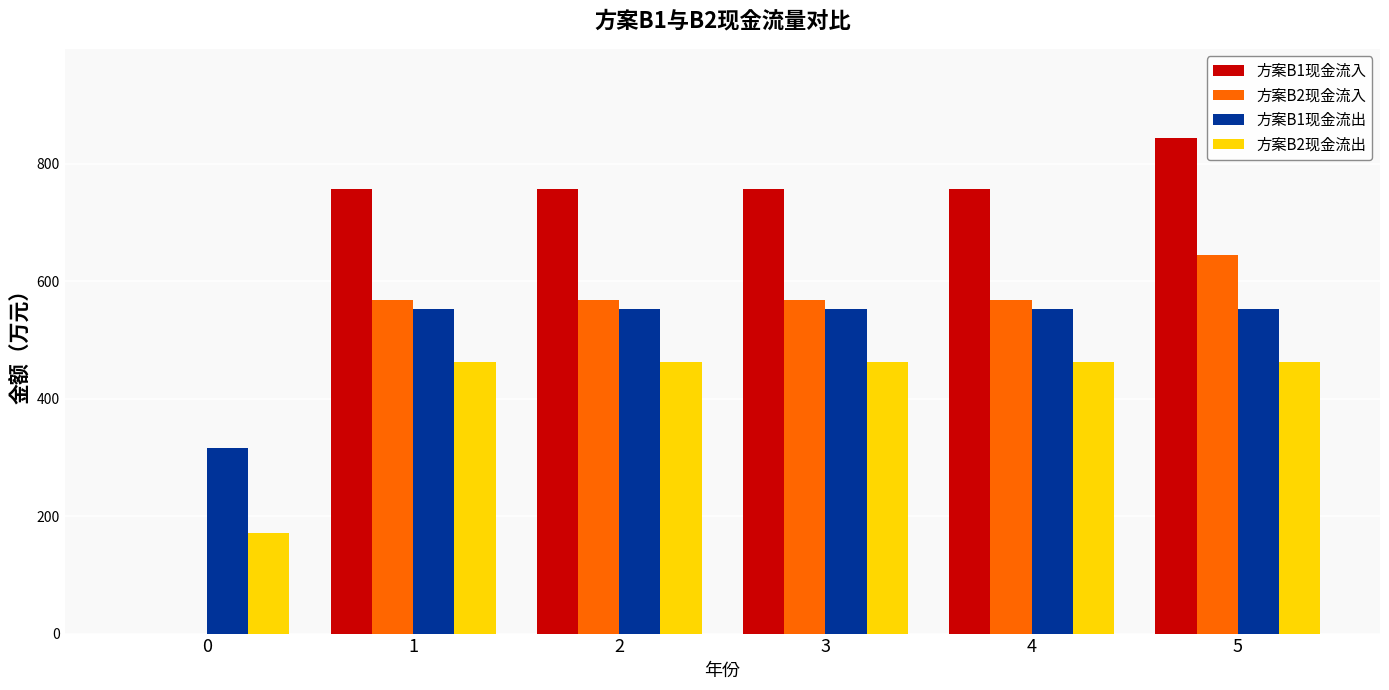

Does the chart contain stacked bars?

No